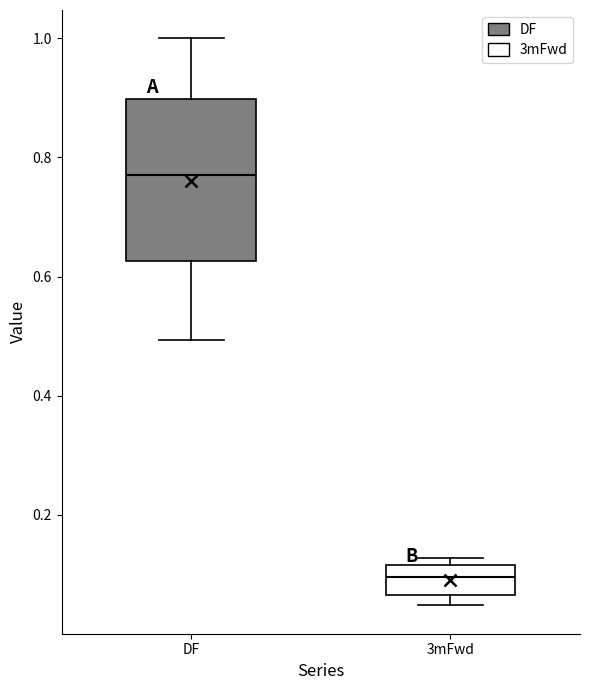

Which box is the tallest, from its lower edge to its upper edge?

DF